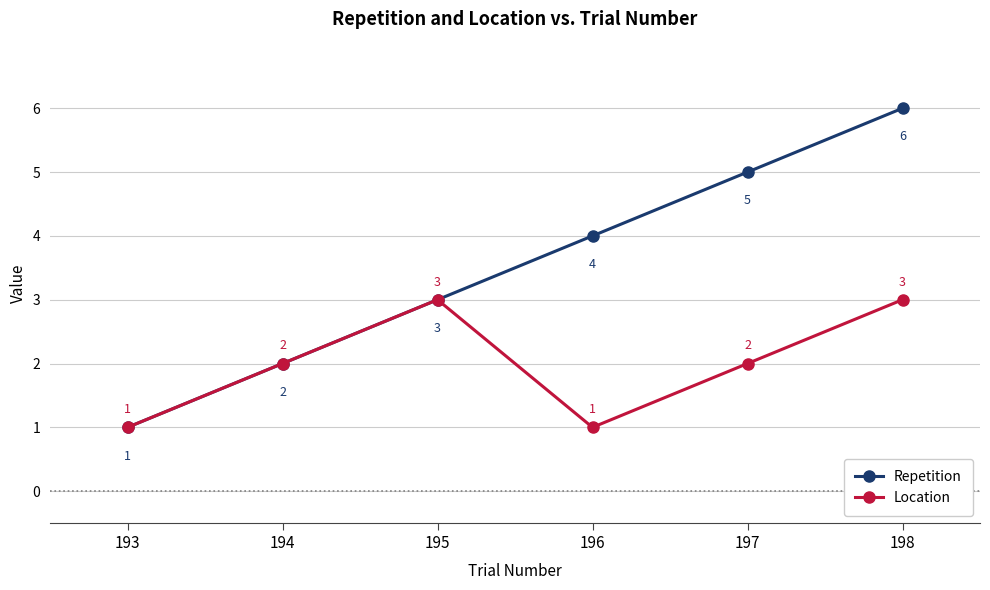

How many data points in Repetition are less than 4?

3